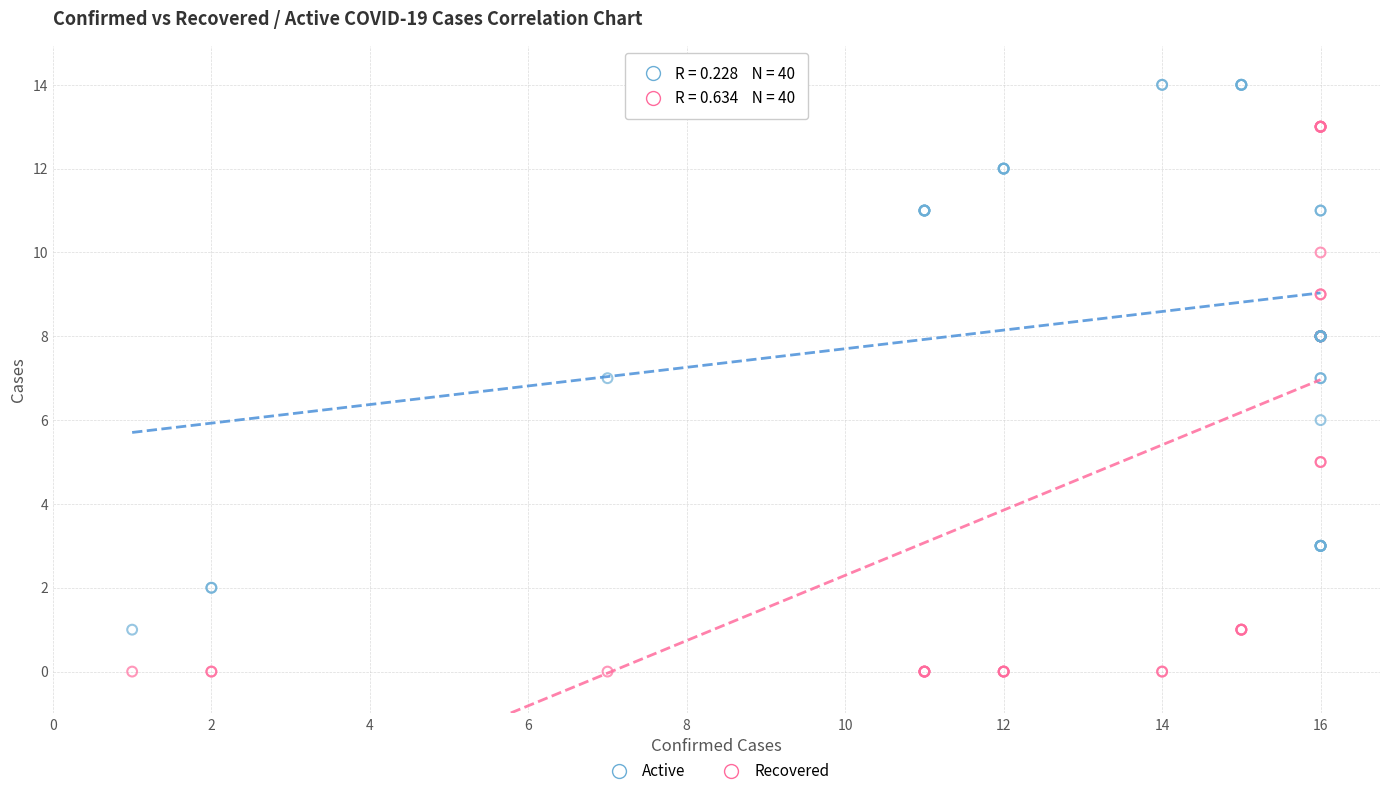

Which series contains the highest Y value?

Active